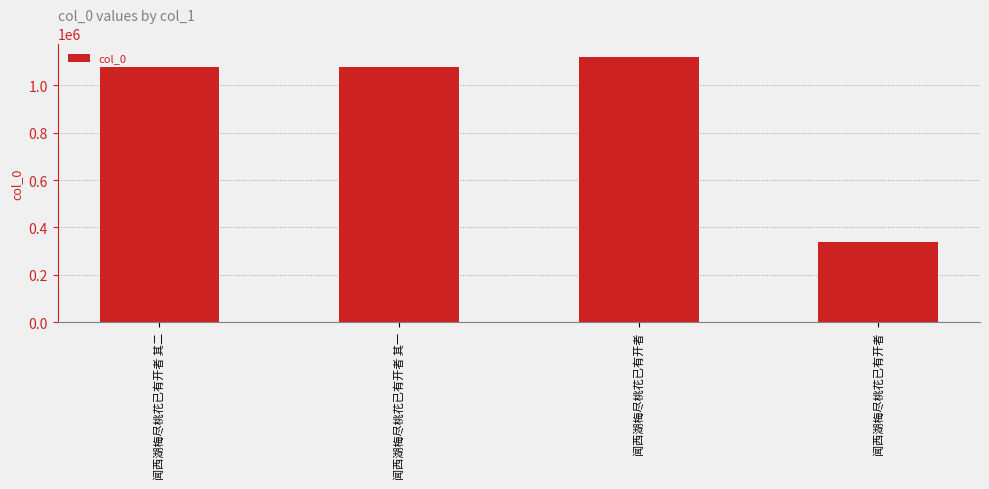

Reading right to left, what are all the values shown in this chart?

闻西湖梅尽桃花已有开者=336862	闻西湖梅尽桃花已有开者=1120836	闻西湖梅尽桃花已有开者 其一=1076014	闻西湖梅尽桃花已有开者 其二=1076015